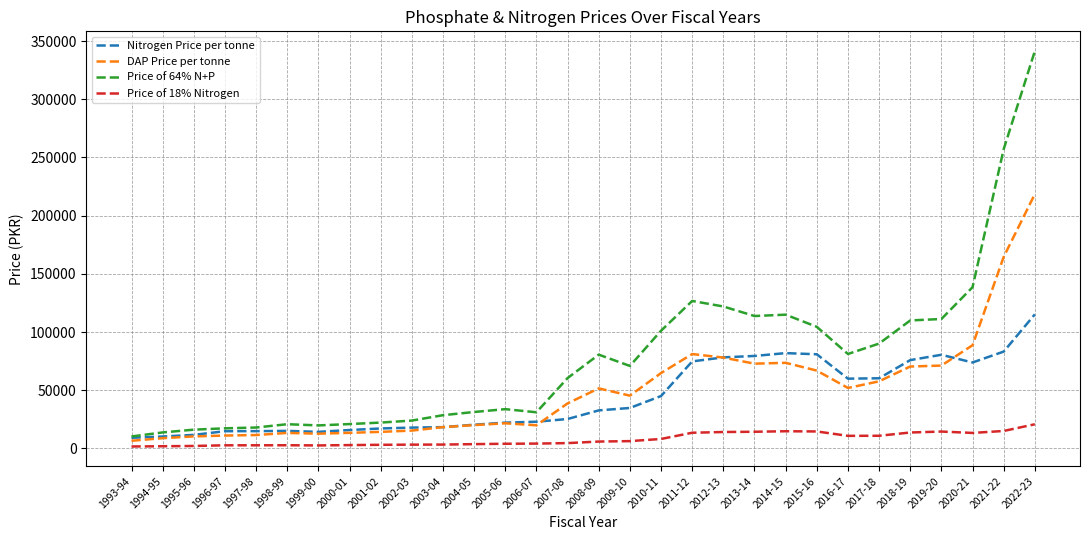

What is the sum of the DAP Price per tonne values at 2002-03 and 2022-23?

233780.0